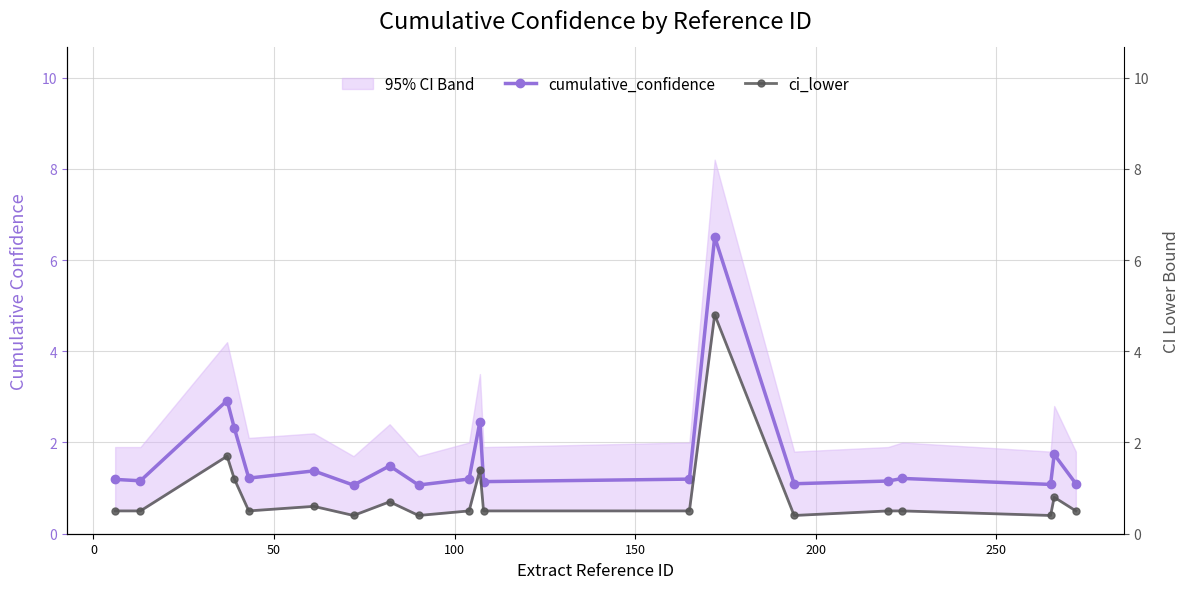

Count the number of categories in the chart.

20